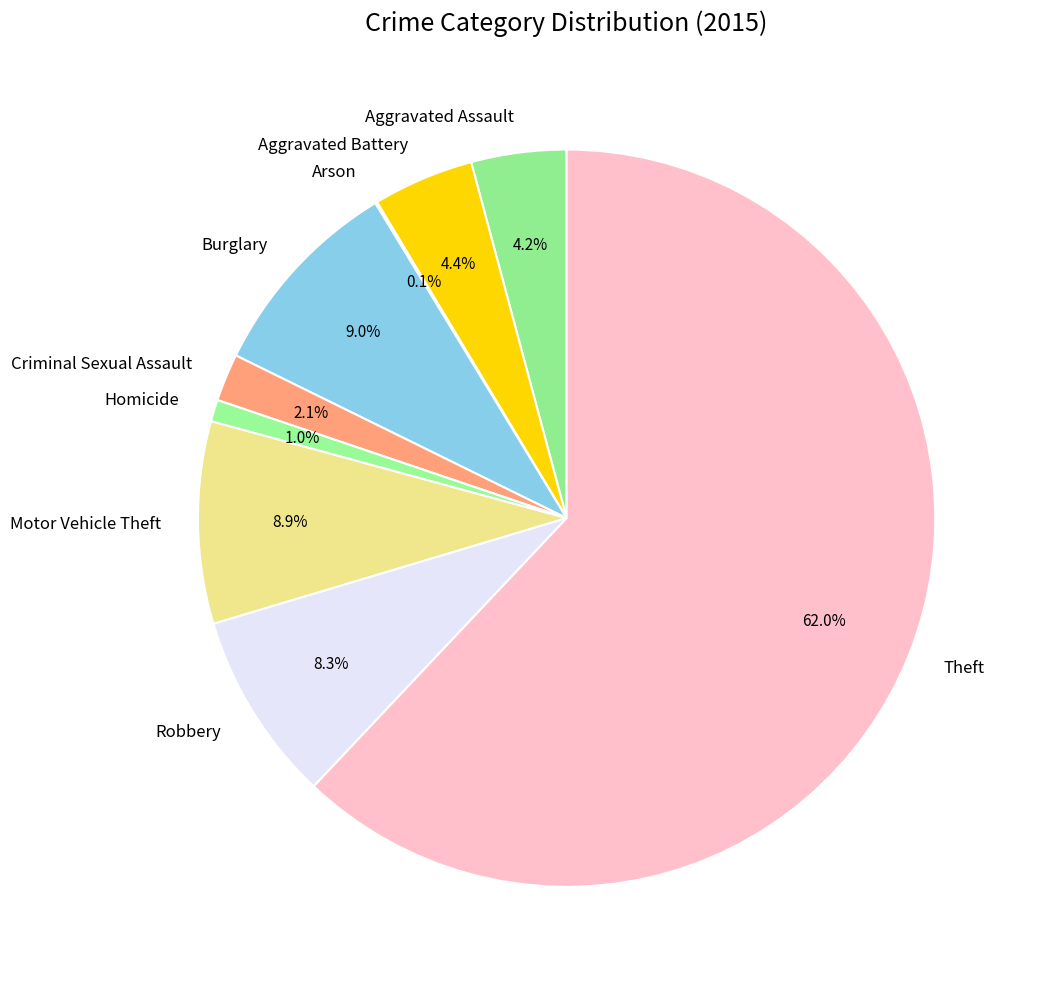

Which category has the biggest portion of the pie?

Theft